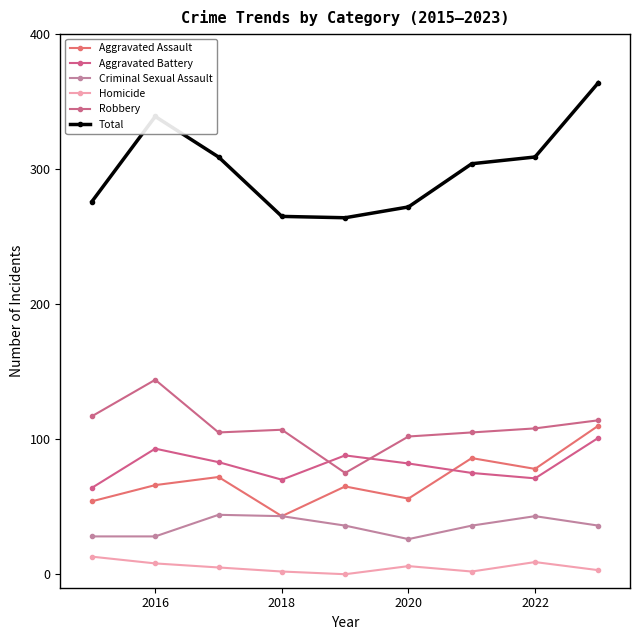

Which series has the widest spread of values?

Total